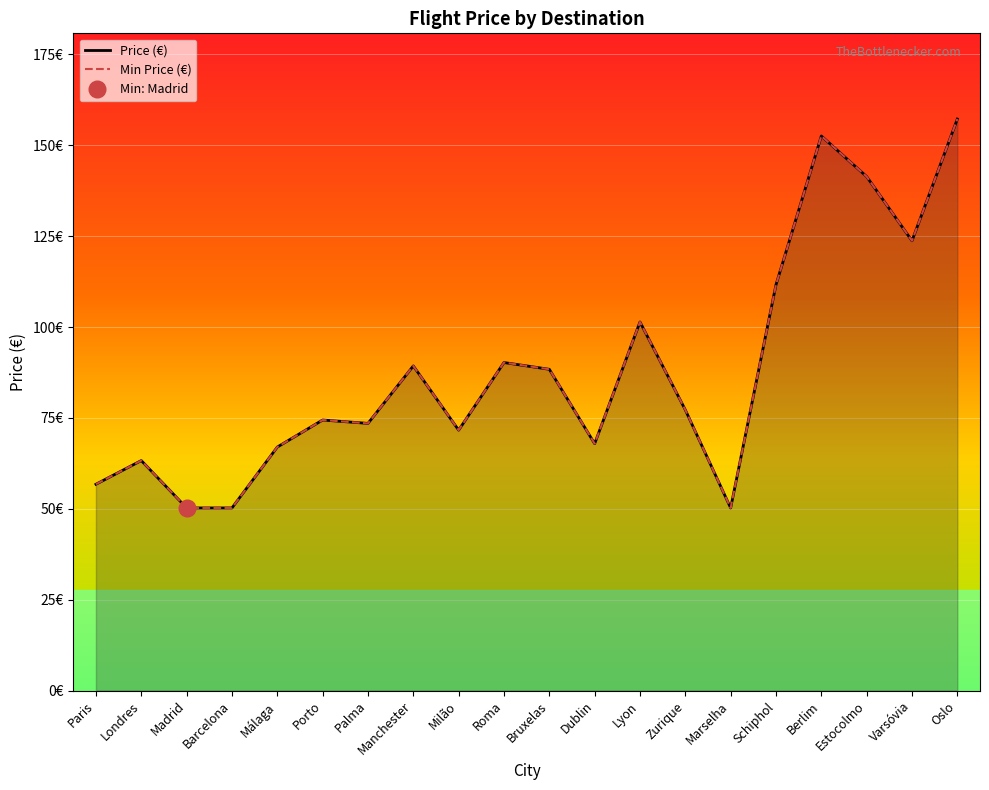

How many lines are shown in the chart?

2